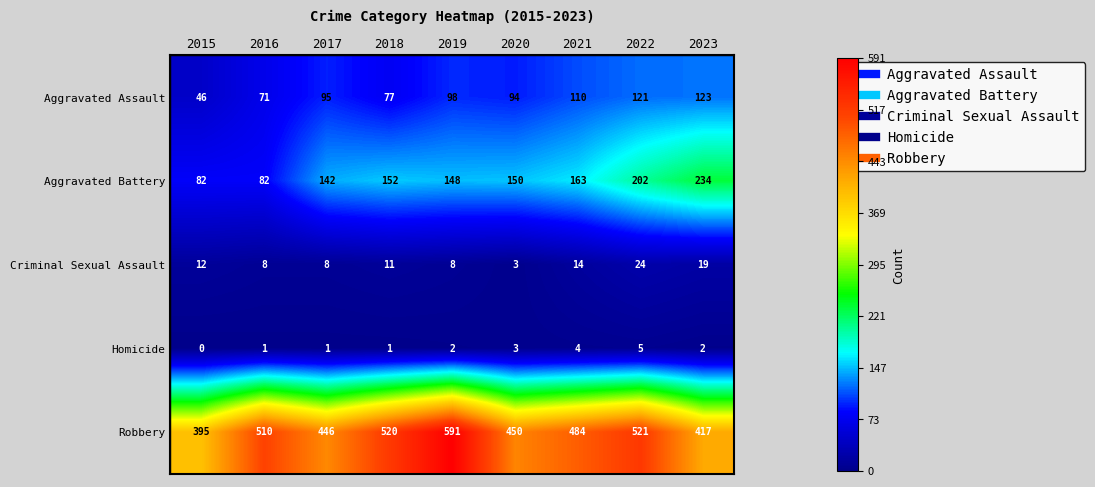

Rank the series at 2023 from highest to lowest value.

Robbery, Aggravated Battery, Aggravated Assault, Criminal Sexual Assault, Homicide